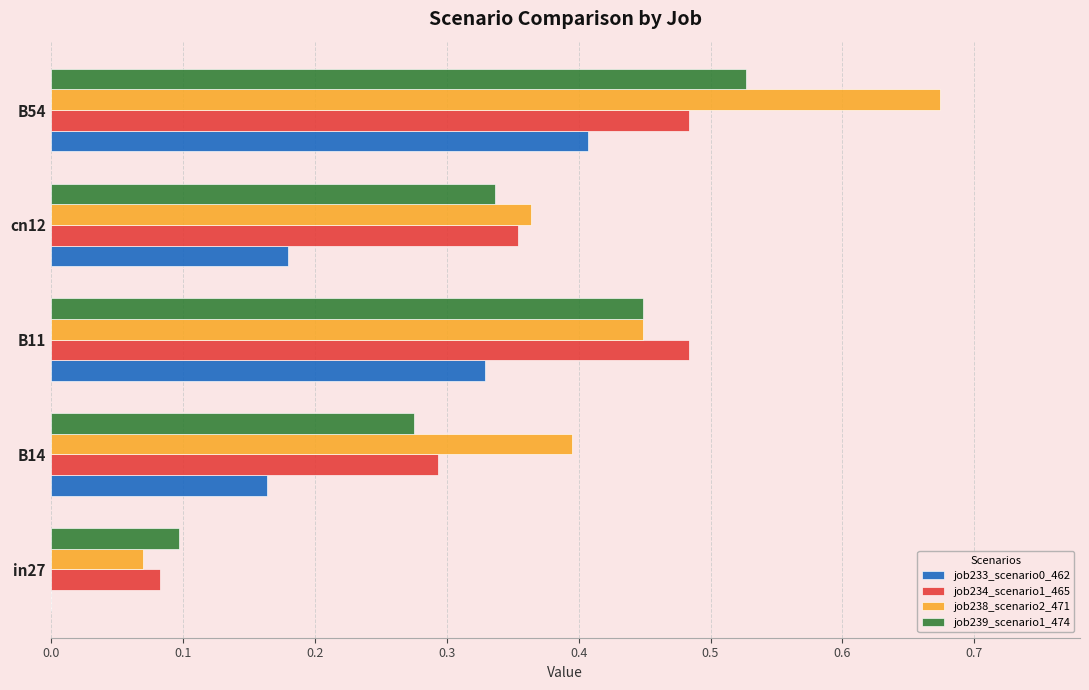

Which series has the largest total across all categories?

job238_scenario2_471